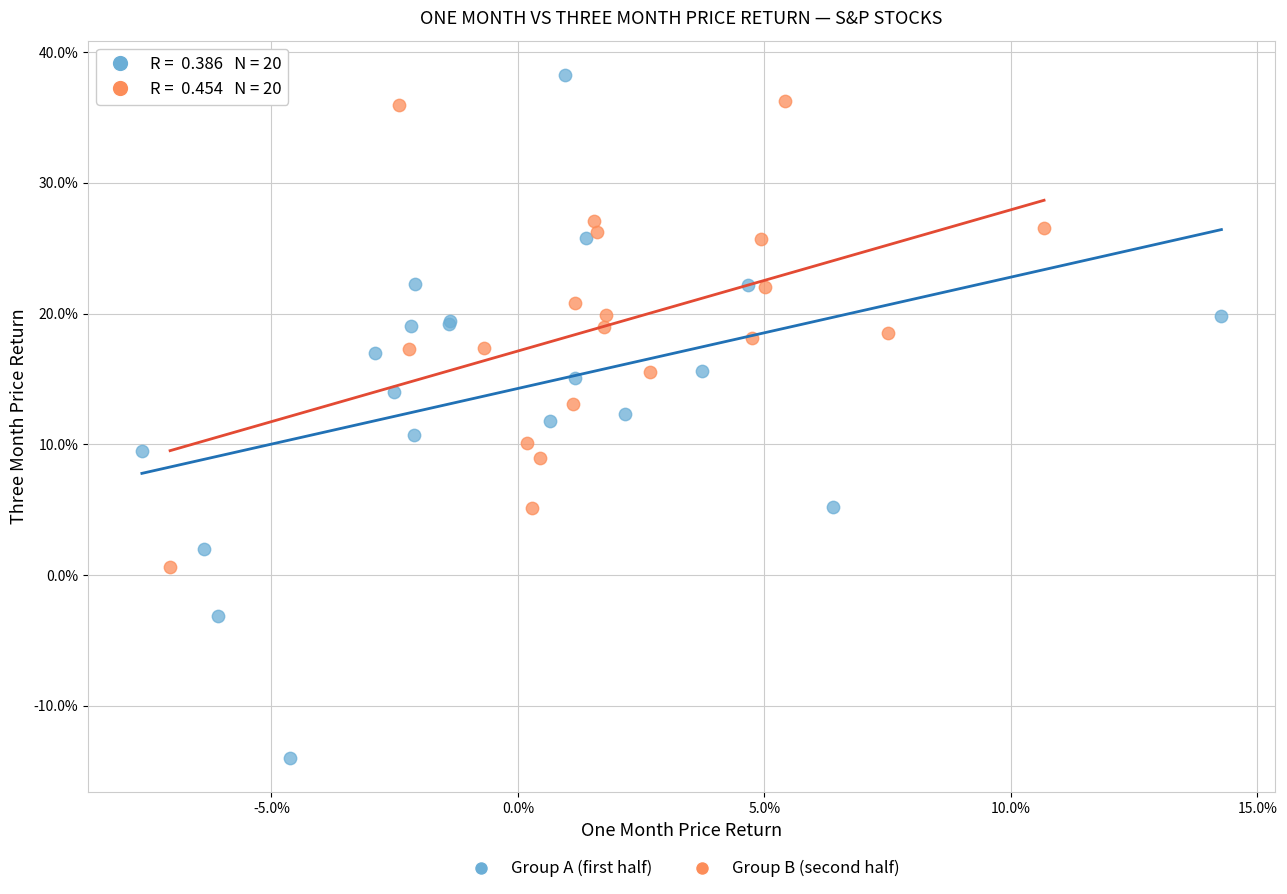

Which series contains the highest Y value?

Group A (first half)